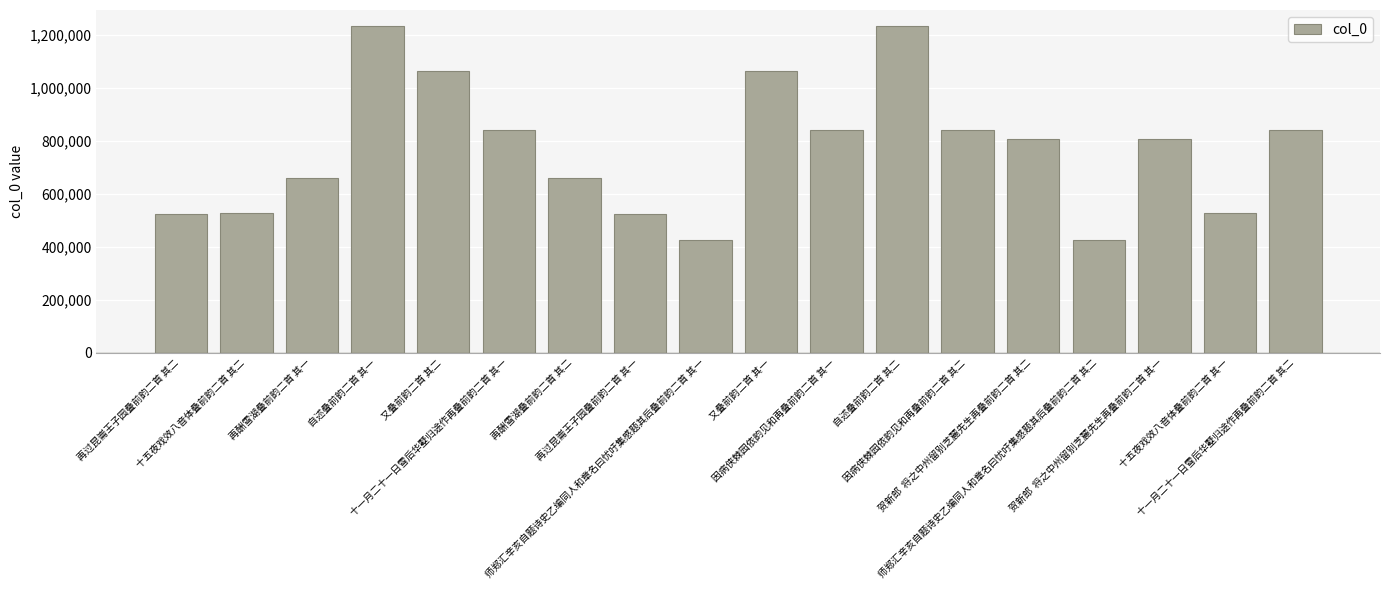

What is the average value?

768863